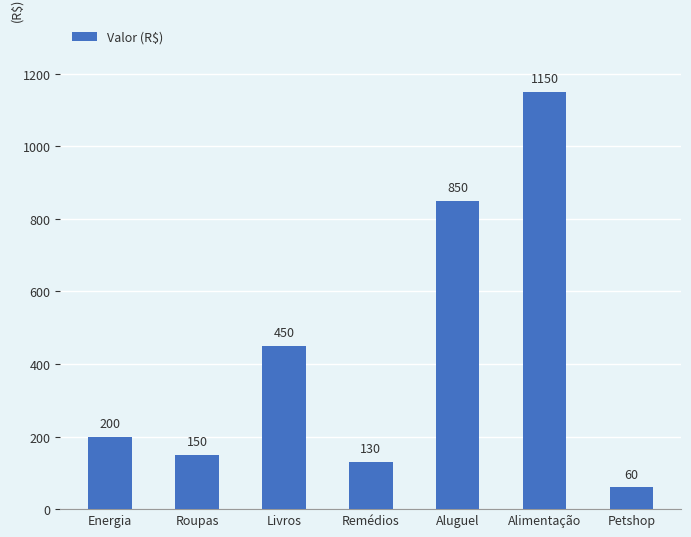

What is the label of the 7th bar from the right?

Energia